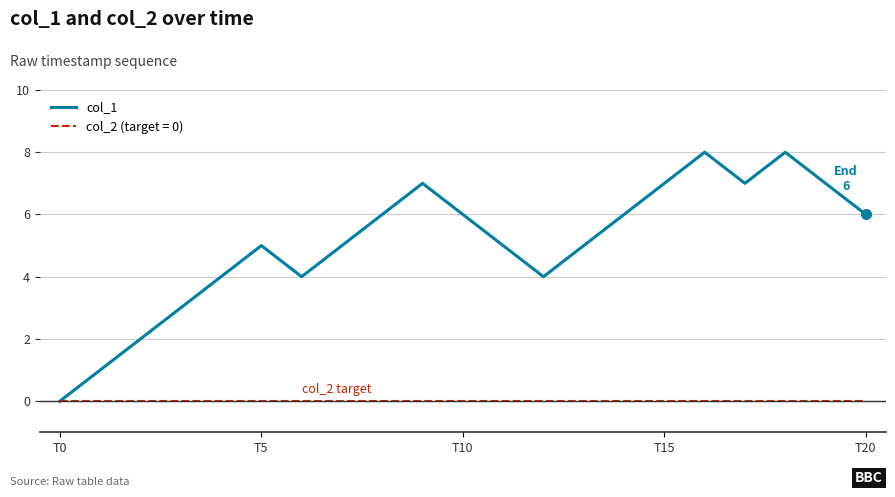

What is the greatest value displayed?

8